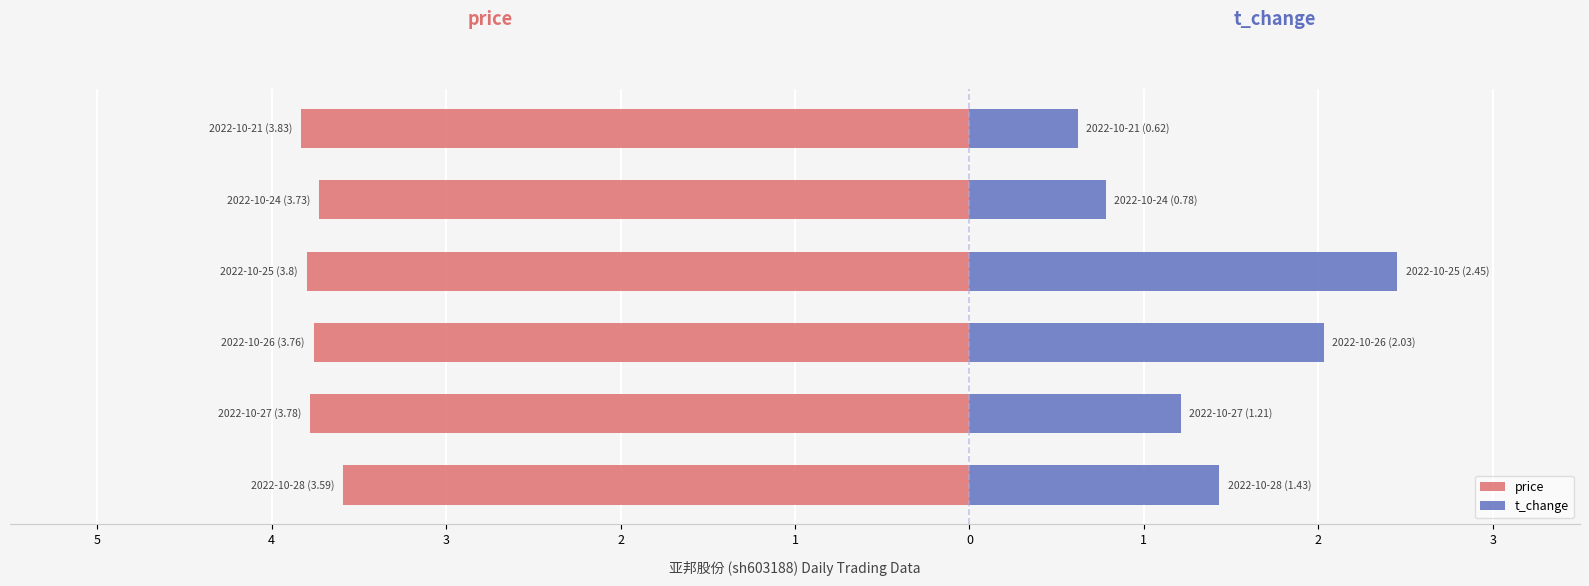

How many groups of bars are there?

6